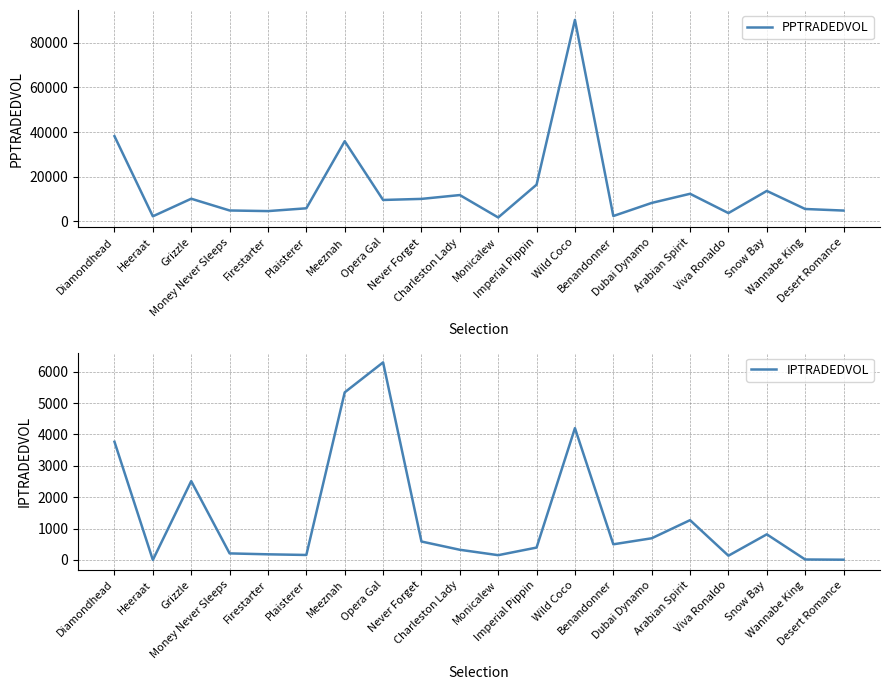

What is the sum of all IPTRADEDVOL values?

27567.0